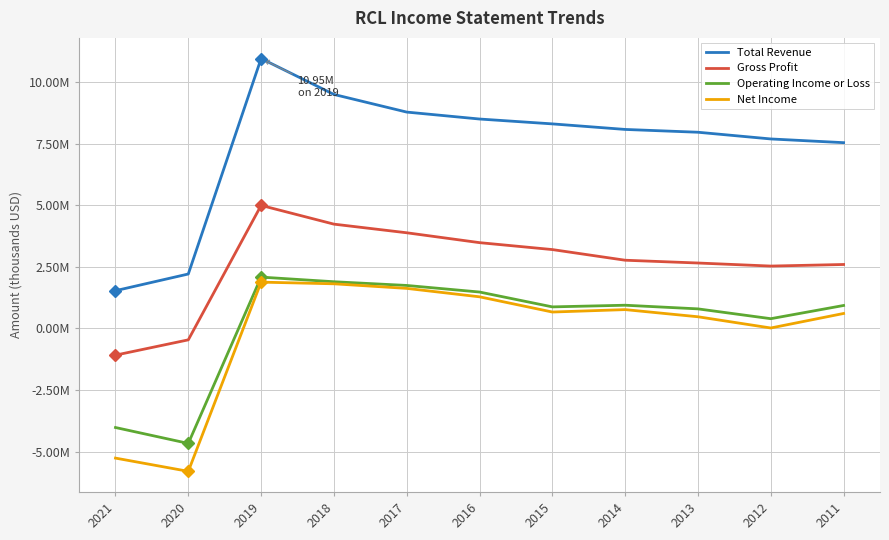

Rank the series by their maximum value, from lowest to highest.

Net Income, Operating Income or Loss, Gross Profit, Total Revenue